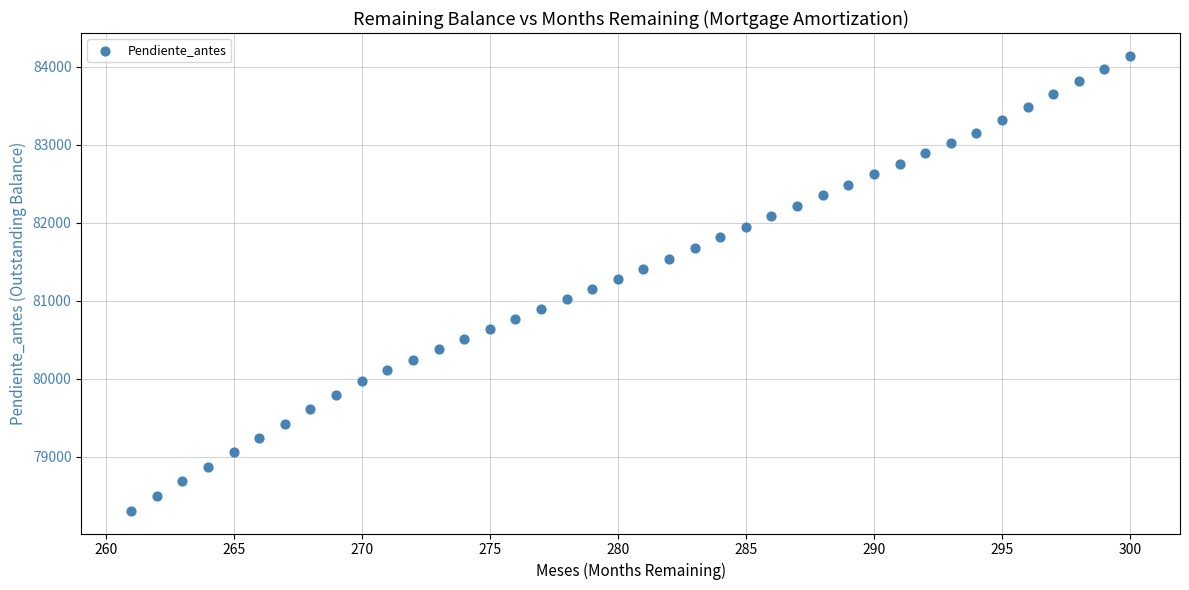

What is the range of X values (max minus min)?

39.0